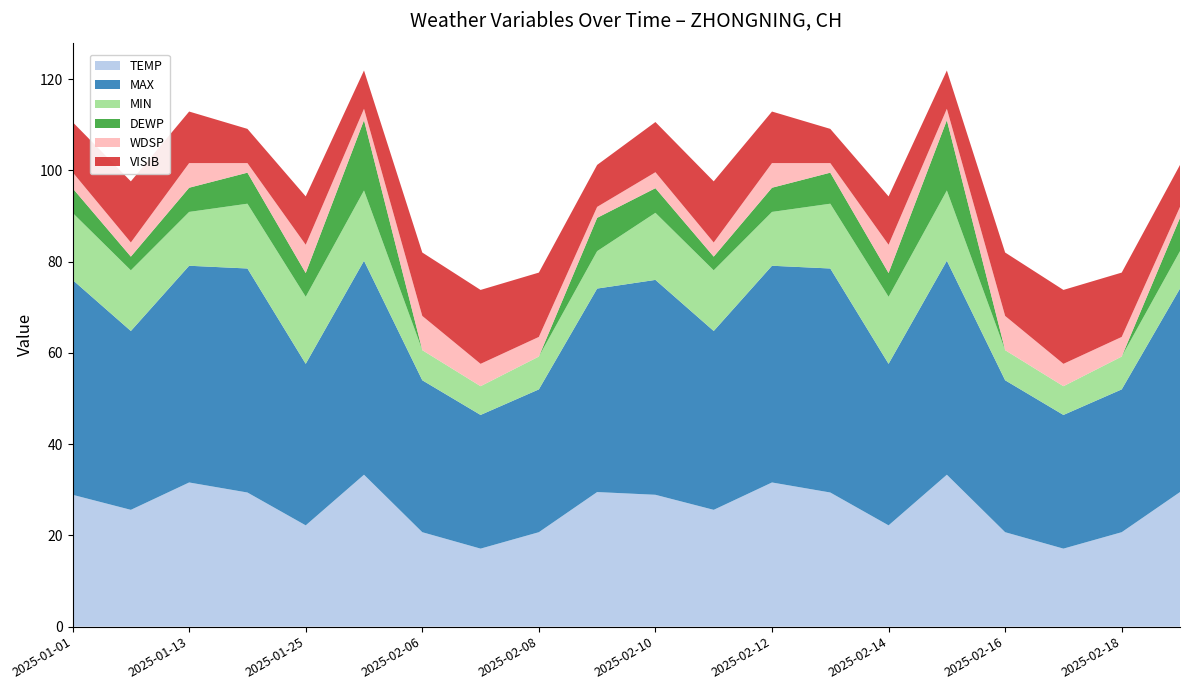

Reading right to left, list all the values displayed in this chart.

TEMP: 29.5	20.7	17.1	20.7	33.3	22.2	29.4	31.6	25.6	28.9	29.5	20.7	17.1	20.7	33.3	22.2	29.4	31.6	25.6	28.9
MAX: 44.6	31.3	29.3	33.3	46.9	35.4	49.1	47.5	39.2	47.1	44.6	31.3	29.3	33.3	46.9	35.4	49.1	47.5	39.2	47.1
MIN: 8.2	7.2	6.3	6.6	15.4	14.7	14.2	11.8	13.3	14.7	8.2	7.2	6.3	6.6	15.4	14.7	14.2	11.8	13.3	14.7
DEWP: 7.3	-1.1	-8.7	-8.7	15.4	5.2	6.8	5.3	3.0	5.4	7.3	-1.1	-8.7	-8.7	15.4	5.2	6.8	5.3	3.0	5.4
WDSP: 2.4	4.3	4.9	7.5	2.5	6.2	2.1	5.4	3.1	3.5	2.4	4.3	4.9	7.5	2.5	6.2	2.1	5.4	3.1	3.5
VISIB: 9.2	14.1	16.2	13.9	8.4	10.6	7.5	11.3	13.4	11.0	9.2	14.1	16.2	13.9	8.4	10.6	7.5	11.3	13.4	11.0